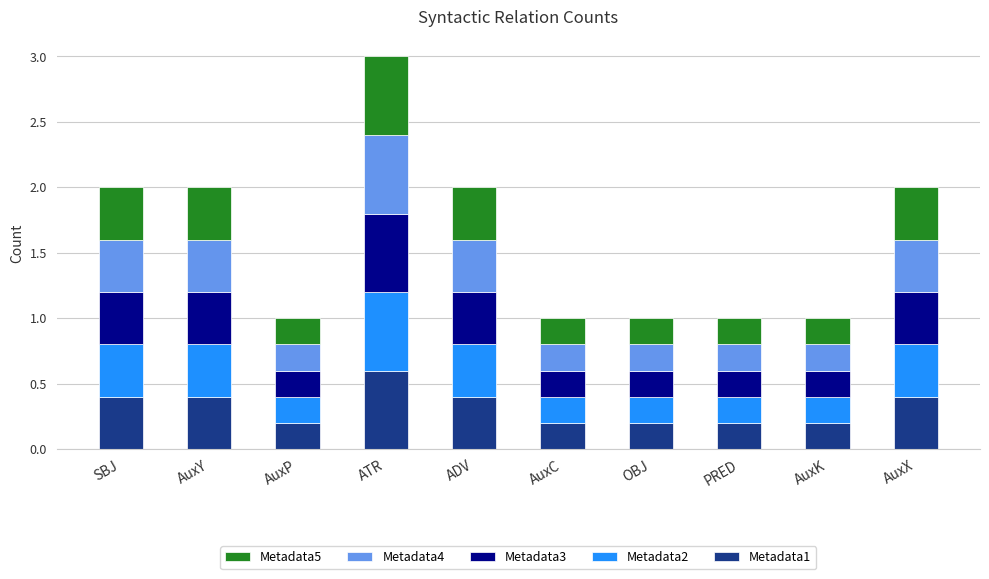

What is the highest value of the Metadata1 series?

0.6